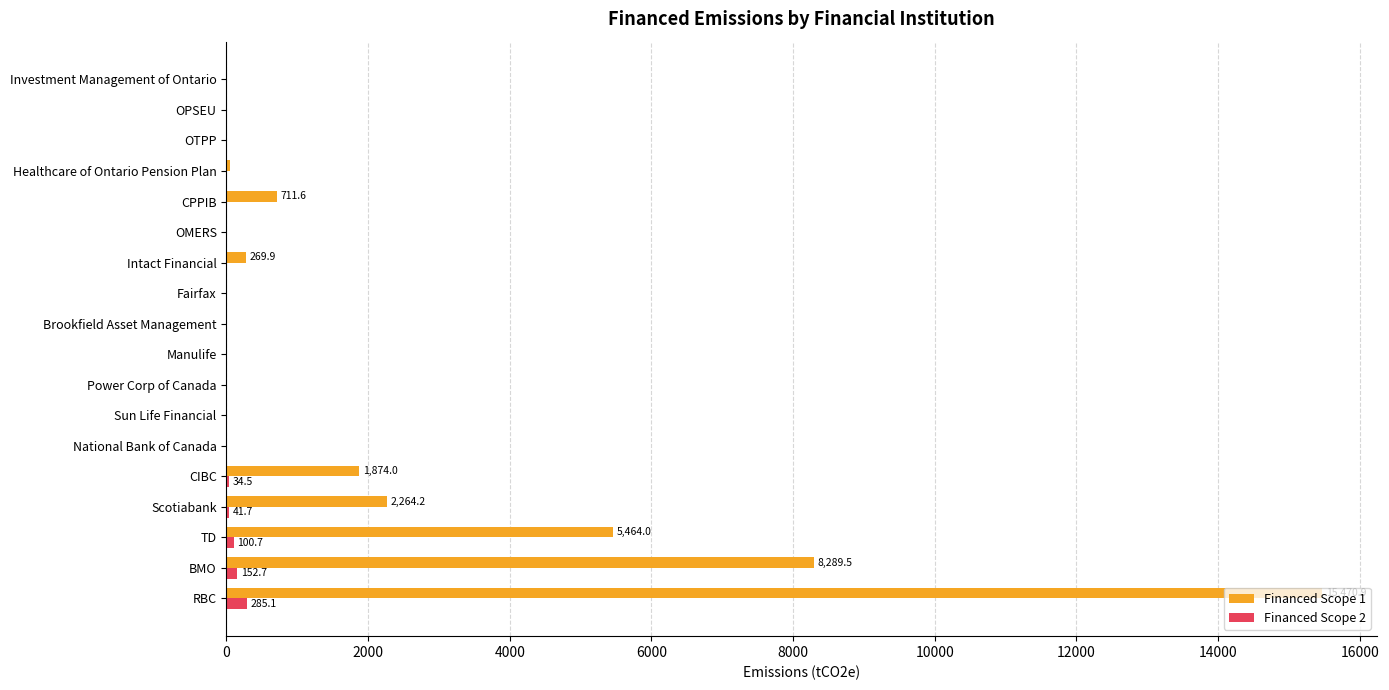

Which category has the highest value across all series?

RBC